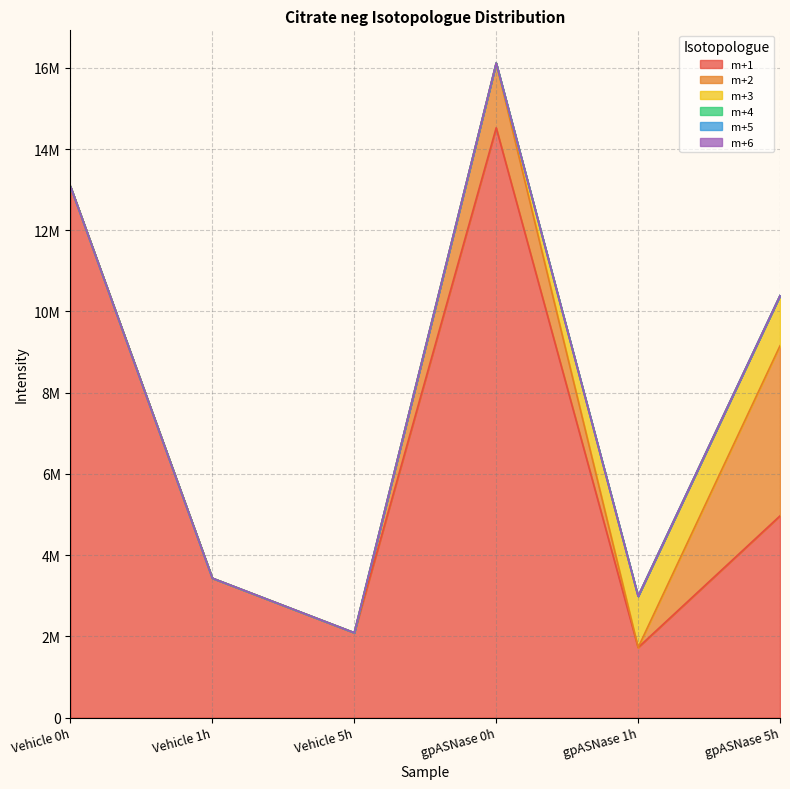

Which category has the lowest value across all series?

Vehicle 0h